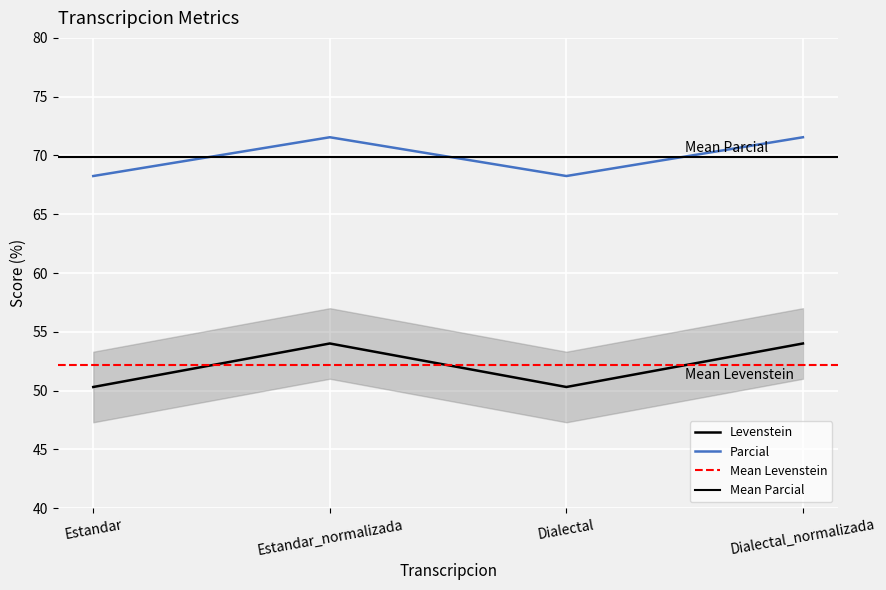

Does the chart display data point markers on the line(s)?

No